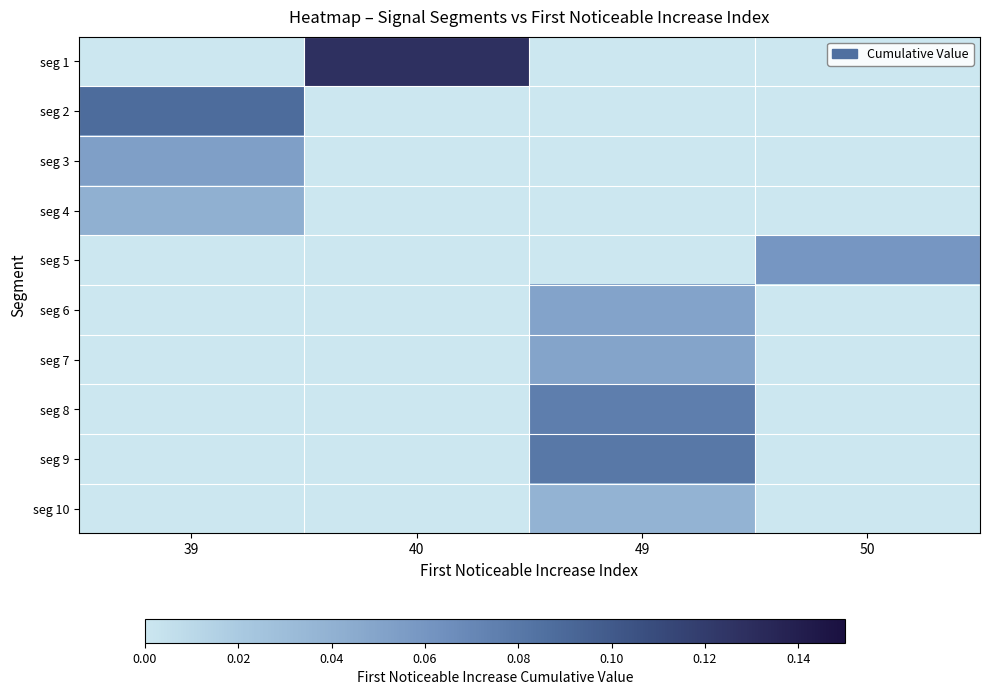

Which series has the largest total across all categories?

seg 1